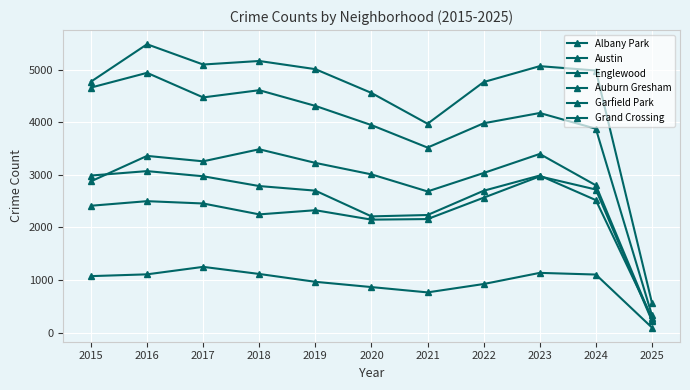

Which series has the largest total across all categories?

Austin